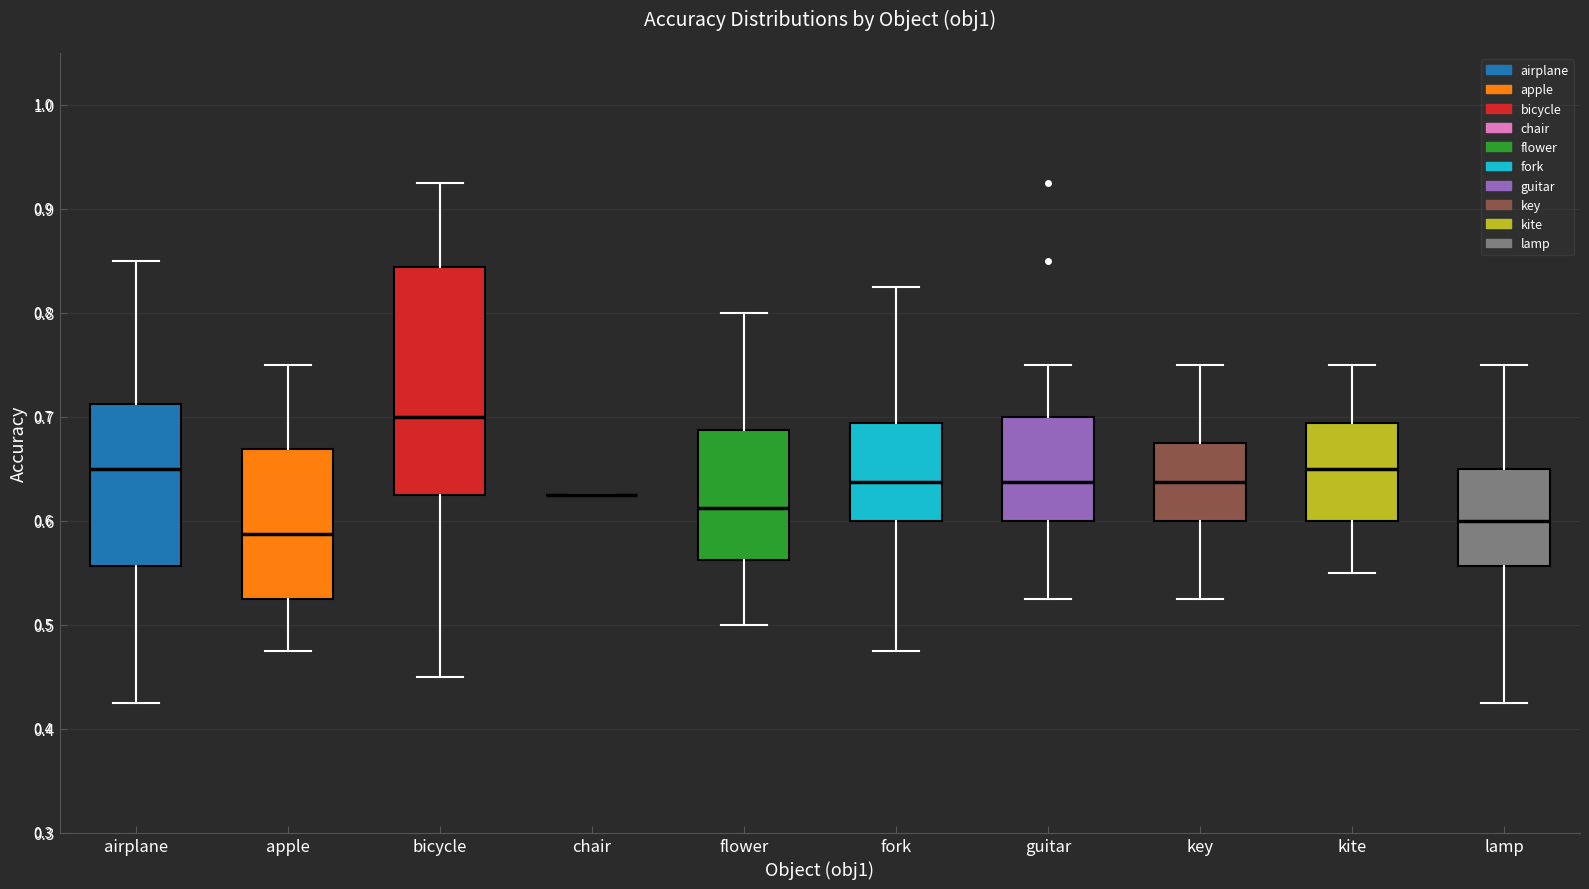

Which box is the tallest, from its lower edge to its upper edge?

bicycle